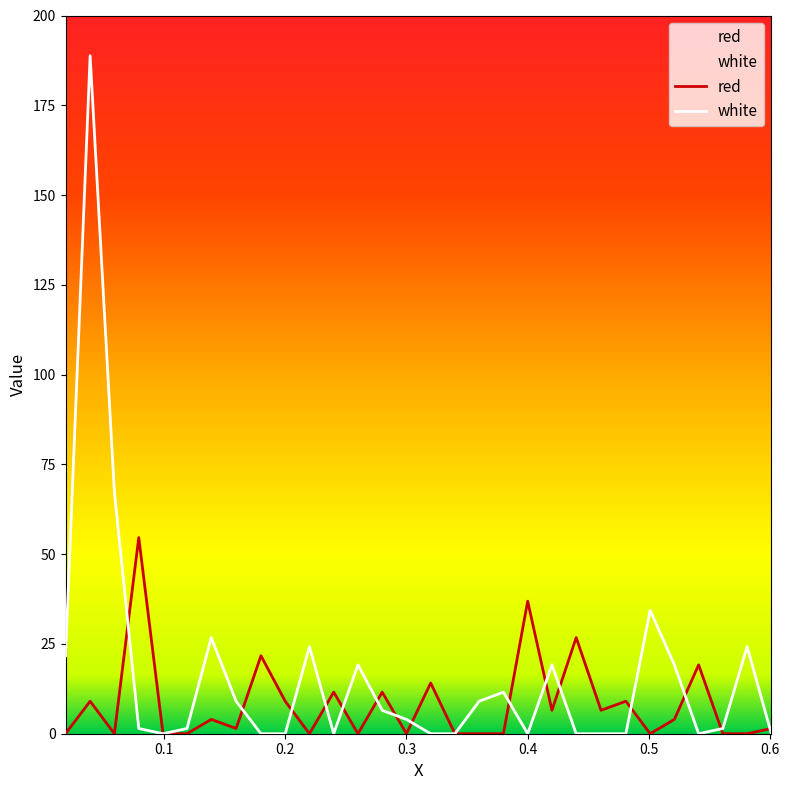

Which series ends up on top after the final intersection of red and white?

red